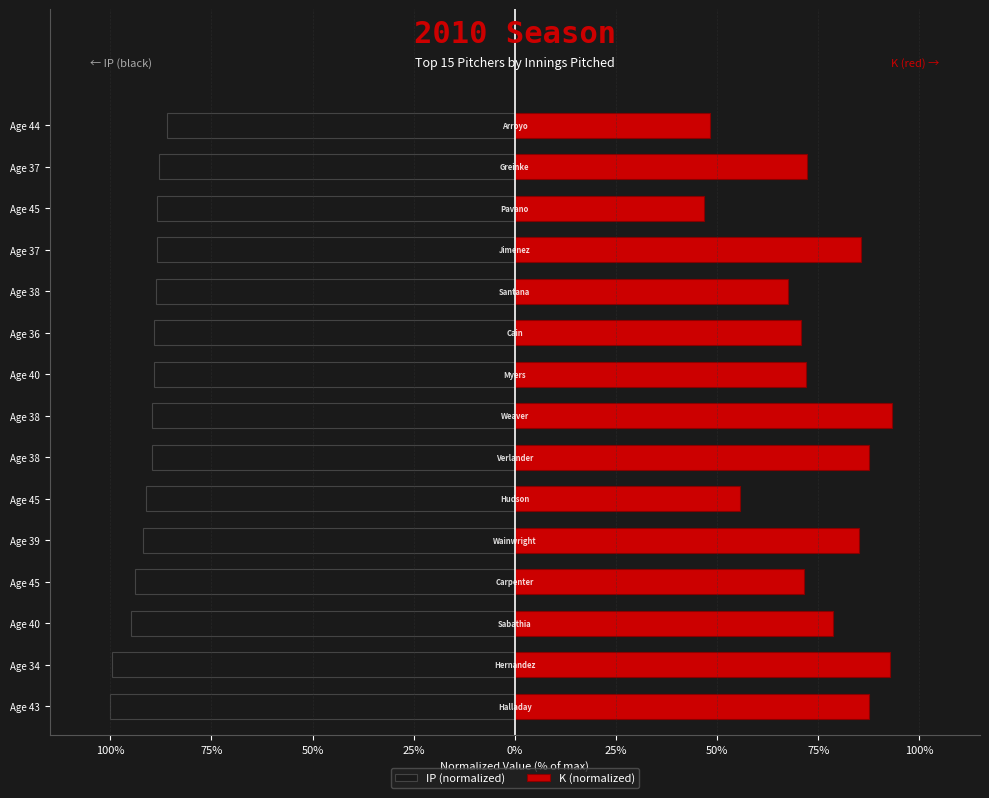

Reading right to left, transcribe all the data shown in this chart.

IP (normalized): -0.9	-0.9	-0.9	-0.9	-0.9	-0.9	-0.9	-0.9	-0.9	-0.9	-0.9	-0.9	-0.9	-1.0	-1.0
K (normalized): 0.5	0.7	0.5	0.9	0.7	0.7	0.7	0.9	0.9	0.6	0.9	0.7	0.8	0.9	0.9